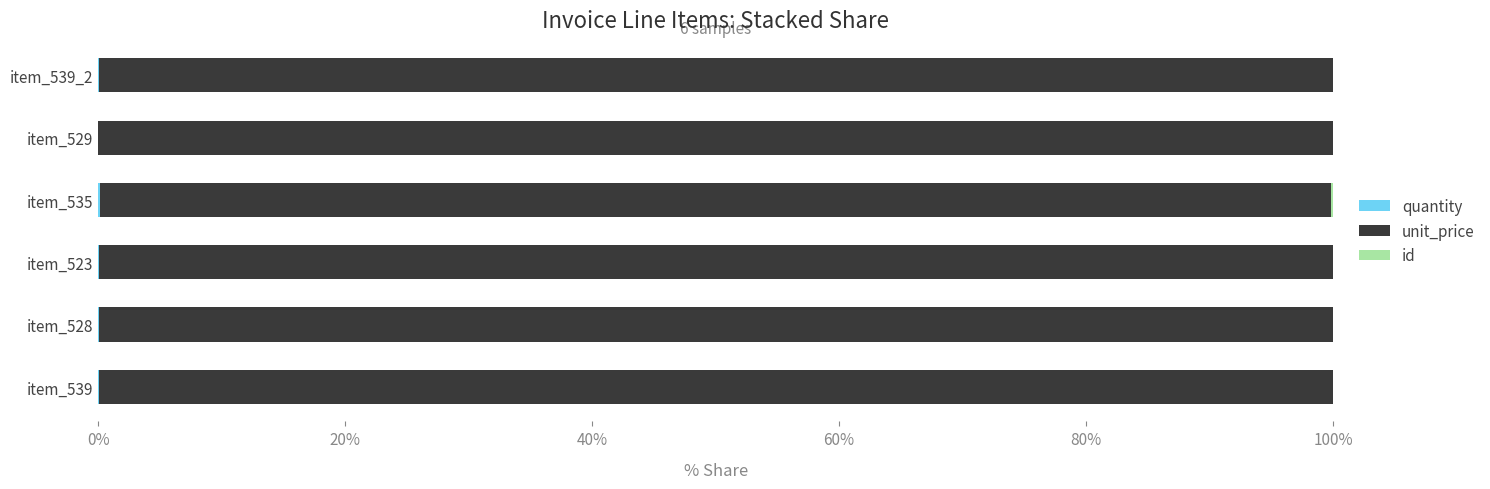

How many series are shown in this chart?

3